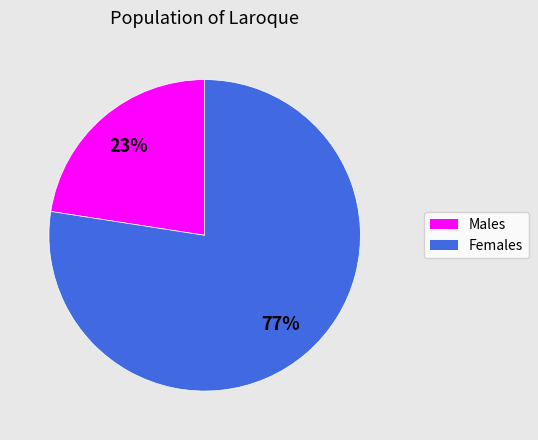

To the nearest percent, what is the average slice percentage?

50%